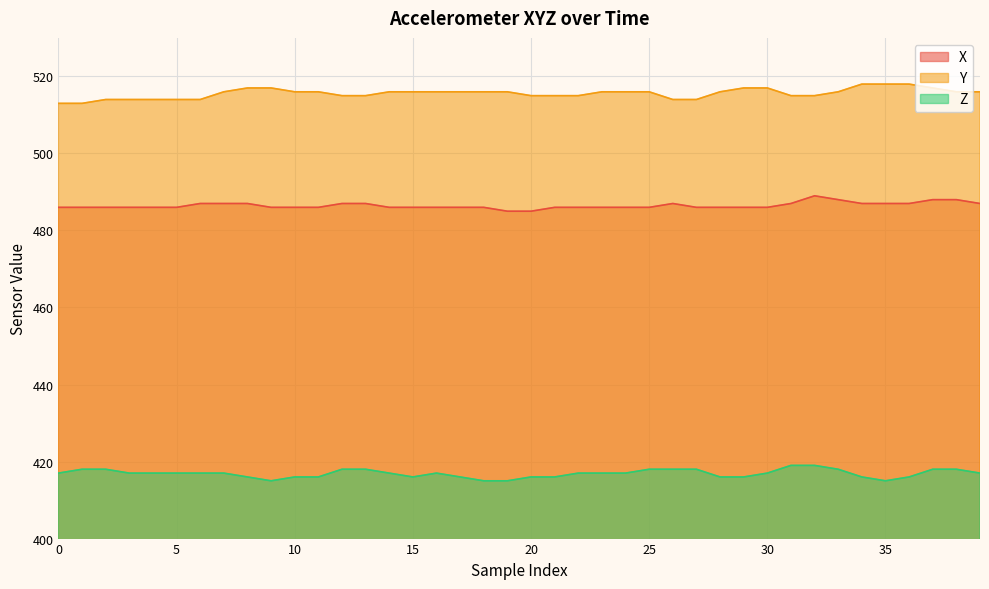

What are all the series names shown in the legend?

X, Y, Z